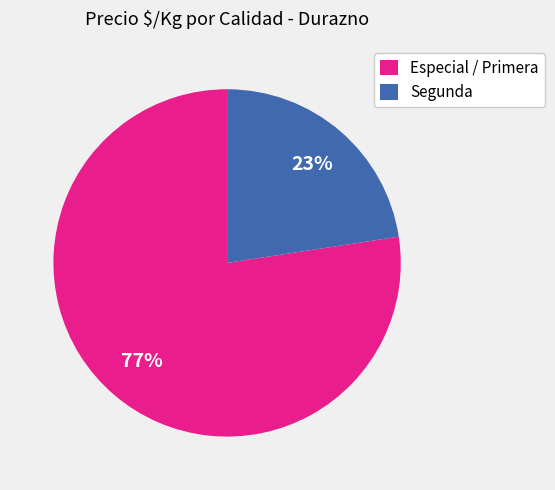

To the nearest percent, what percentage of the pie is Segunda?

23%